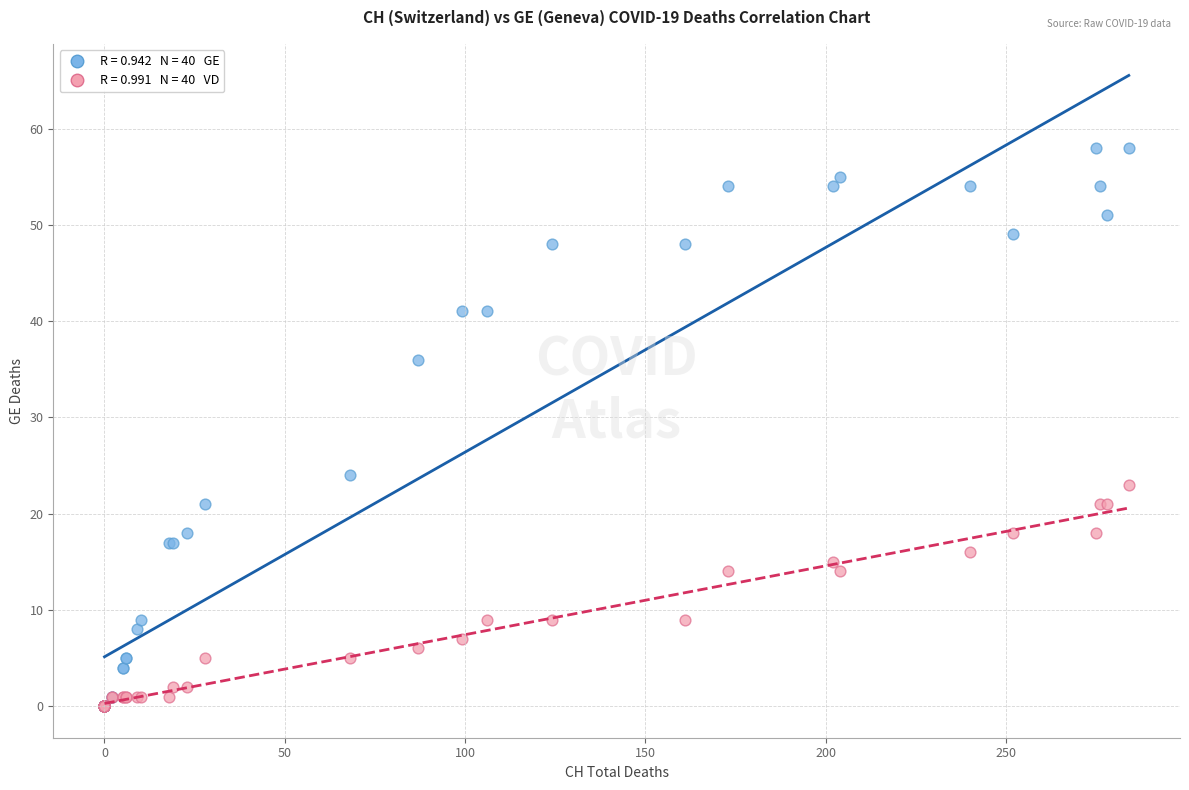

Across all series, what Y value is closest to 29?

24